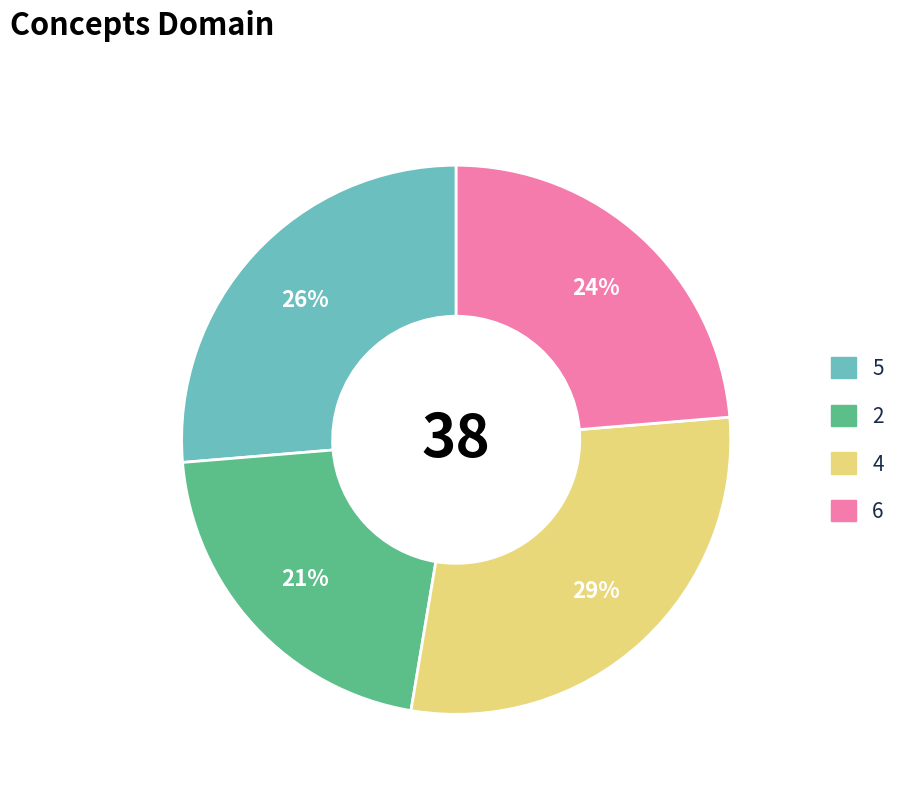

Does 2 account for over 50% of the chart?

No